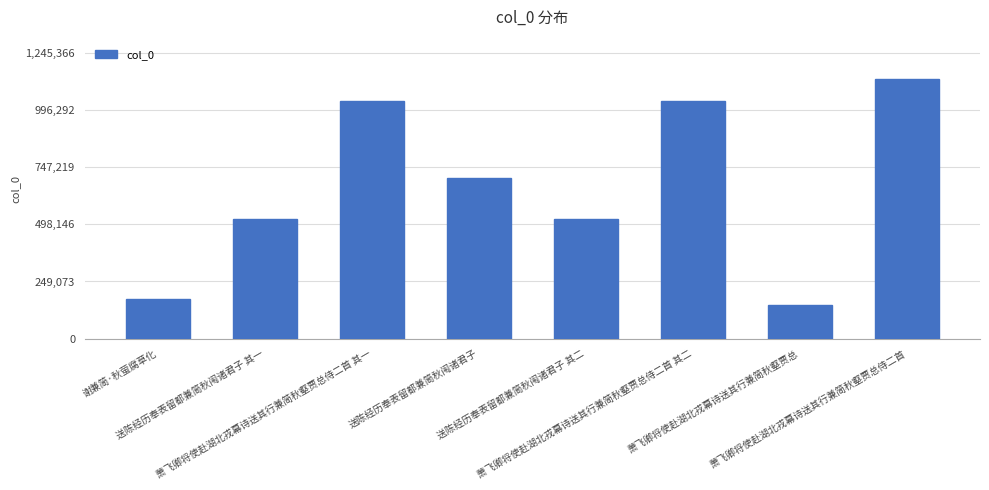

What is the smallest value displayed?

147710